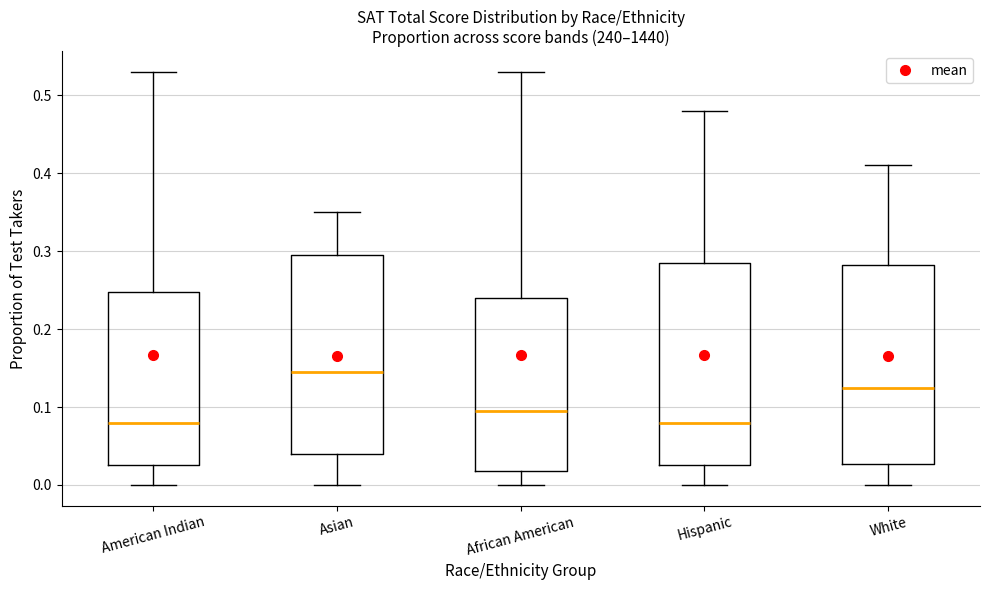

Reading left to right, transcribe this box plot: for each box, give where its median line is, the range the box spans, and where its two whiskers end, as read against the y-axis. The values are not printed on the chart, so give them approximately, as read against the axis.

American Indian: median 0.08, box 0.03 to 0.25, whiskers 0.00 to 0.53
Asian: median 0.15, box 0.04 to 0.30, whiskers 0.00 to 0.35
African American: median 0.10, box 0.02 to 0.24, whiskers 0.00 to 0.53
Hispanic: median 0.08, box 0.03 to 0.29, whiskers 0.00 to 0.48
White: median 0.13, box 0.03 to 0.28, whiskers 0.00 to 0.41